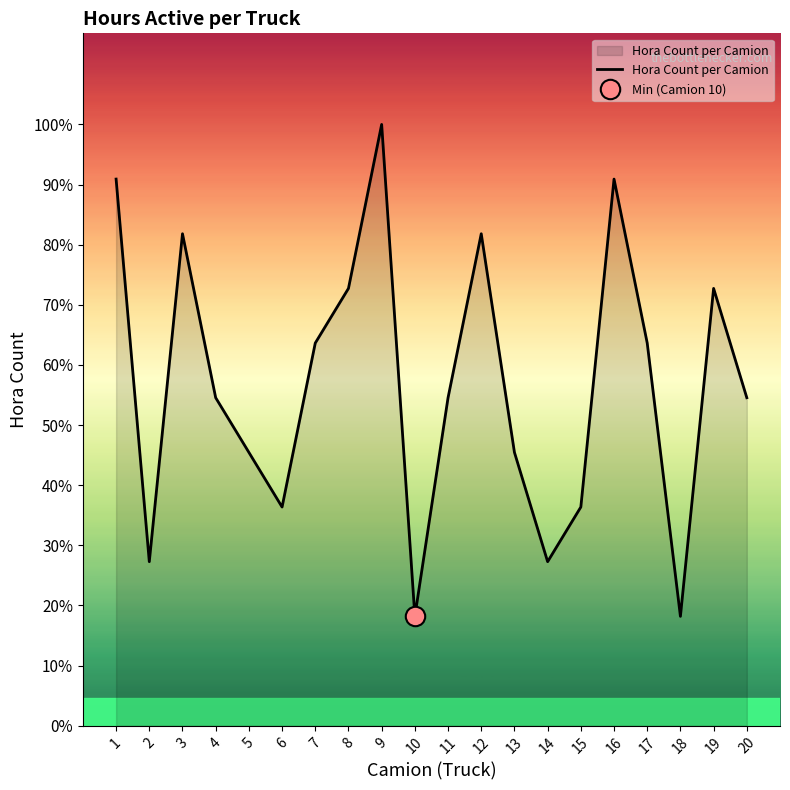

Rank the categories by value from highest to lowest.

9, 1, 16, 3, 12, 8, 19, 7, 17, 4, 11, 20, 5, 13, 6, 15, 2, 14, 10, 18